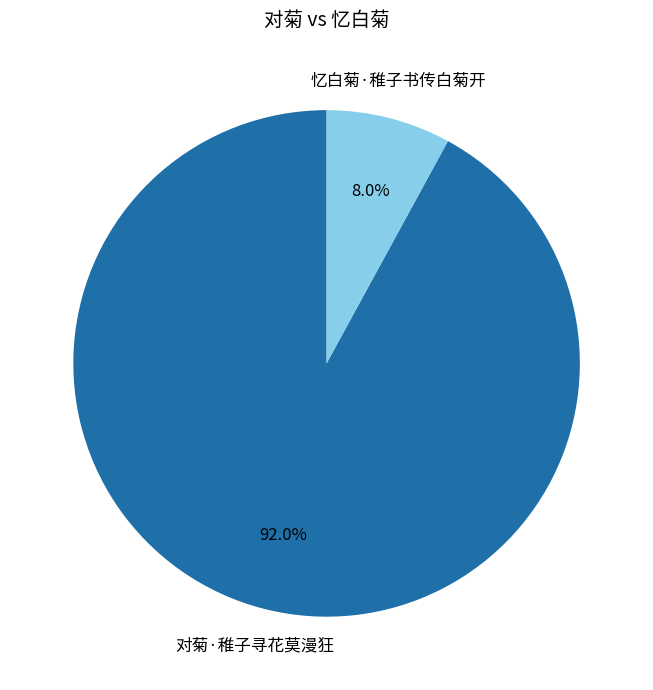

Is it true that 忆白菊·稚子书传白菊开 is 8% of the pie?

True